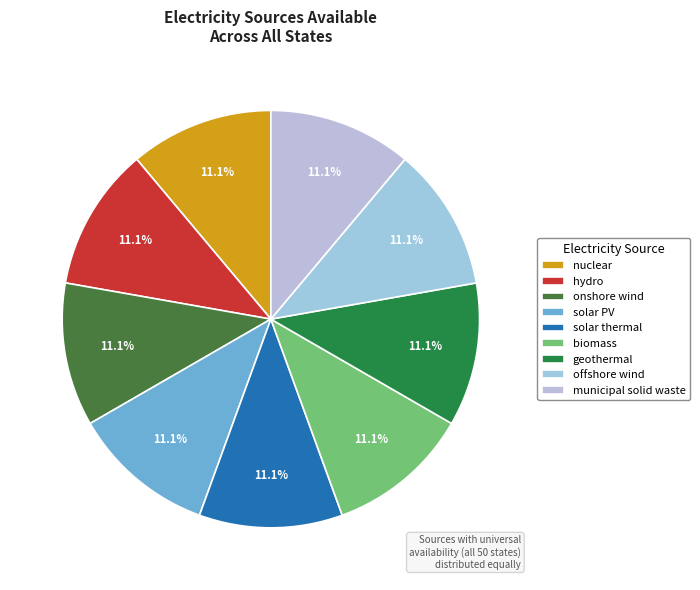

How many segments does this pie chart have?

9